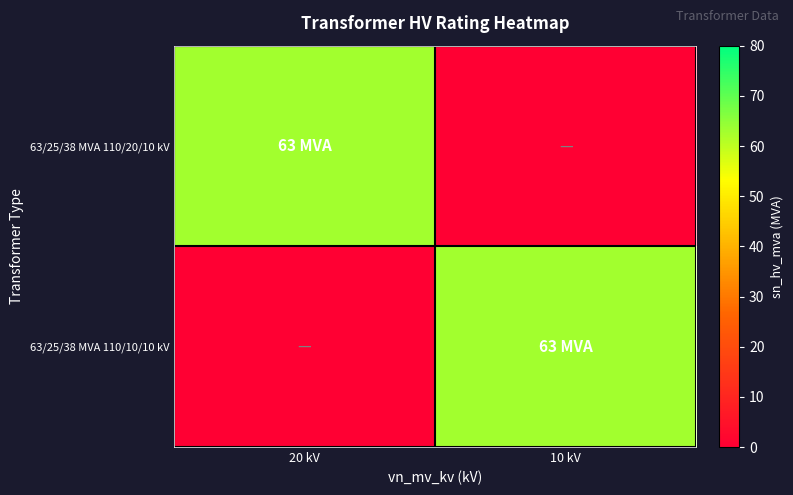

How many series are shown in this chart?

2